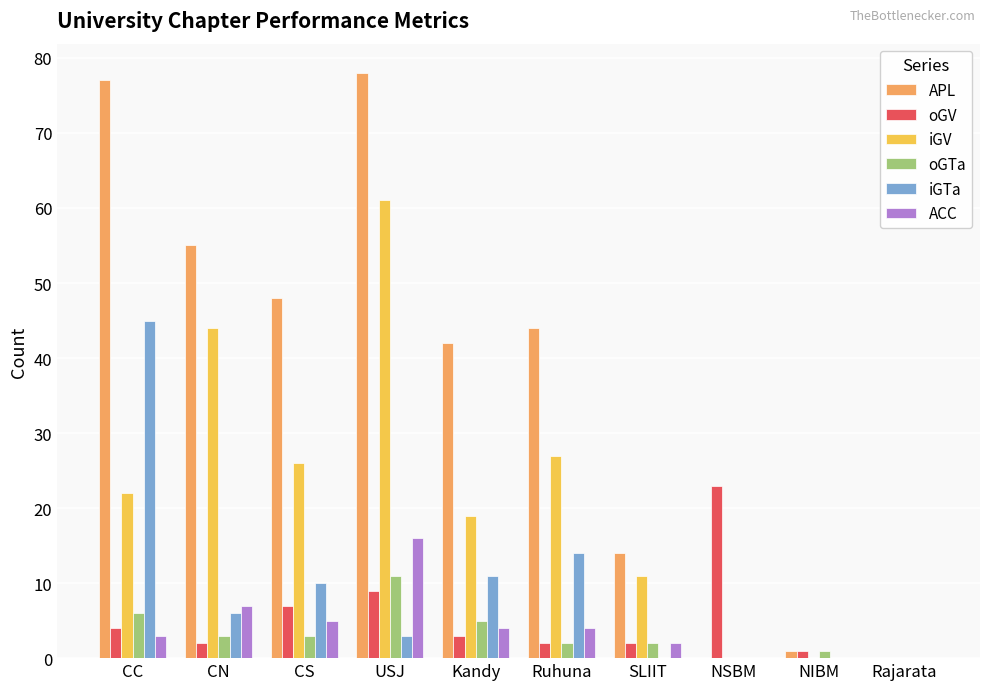

Reading left to right, extract all data points from this chart.

APL: 77	55	48	78	42	44	14	0	1	0
oGV: 4	2	7	9	3	2	2	23	1	0
iGV: 22	44	26	61	19	27	11	0	0	0
oGTa: 6	3	3	11	5	2	2	0	1	0
iGTa: 45	6	10	3	11	14	0	0	0	0
ACC: 3	7	5	16	4	4	2	0	0	0